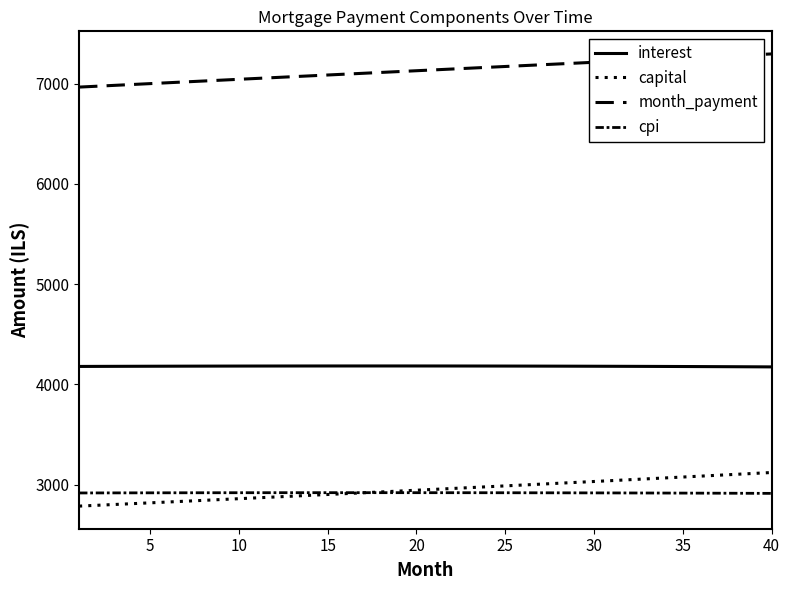

What is the value of the capital point at the 23rd from the left?

2970.2